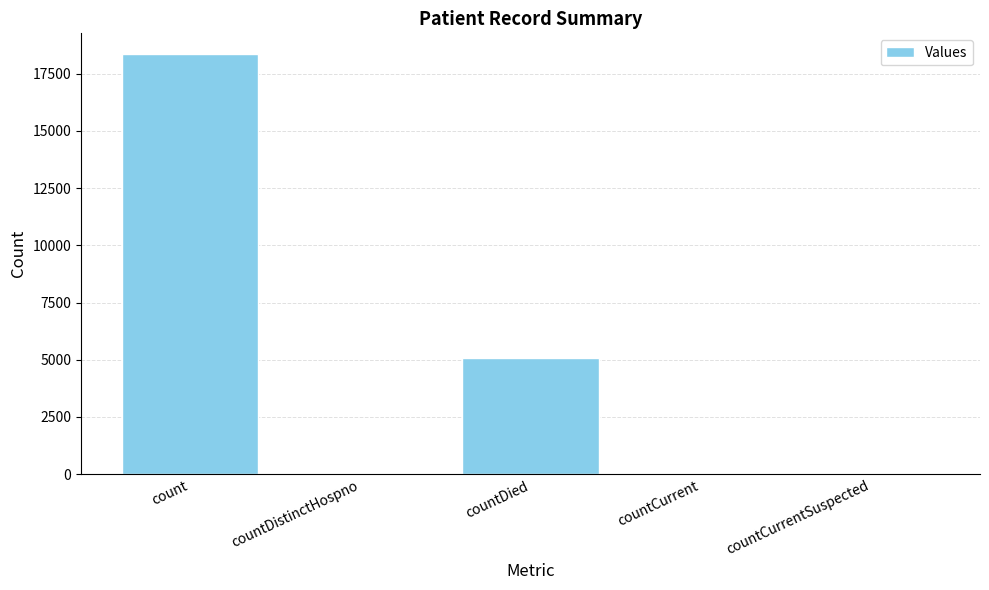

At which label does the data first exceed 35?

count